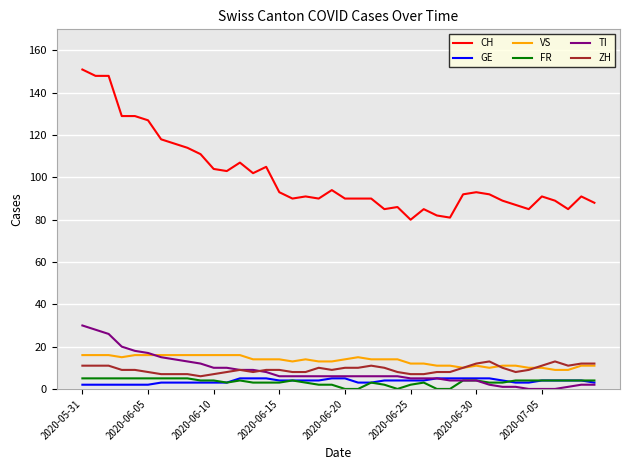

Which series has the largest total across all categories?

CH